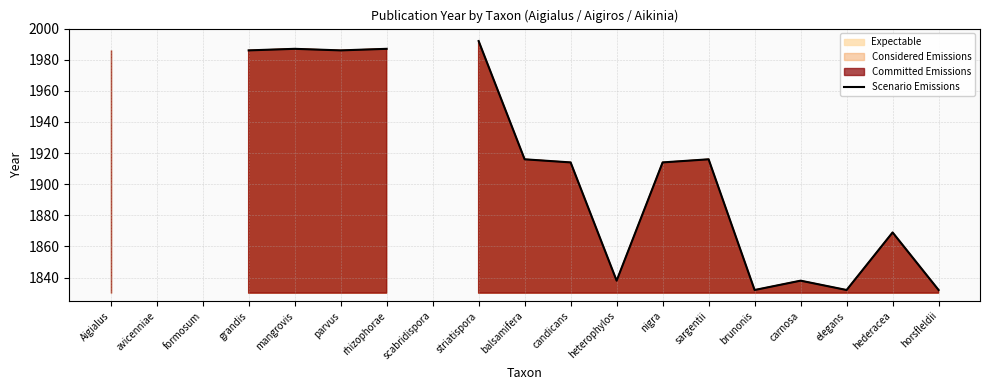

Is it true that the value at striatispora is 3440.8?

False